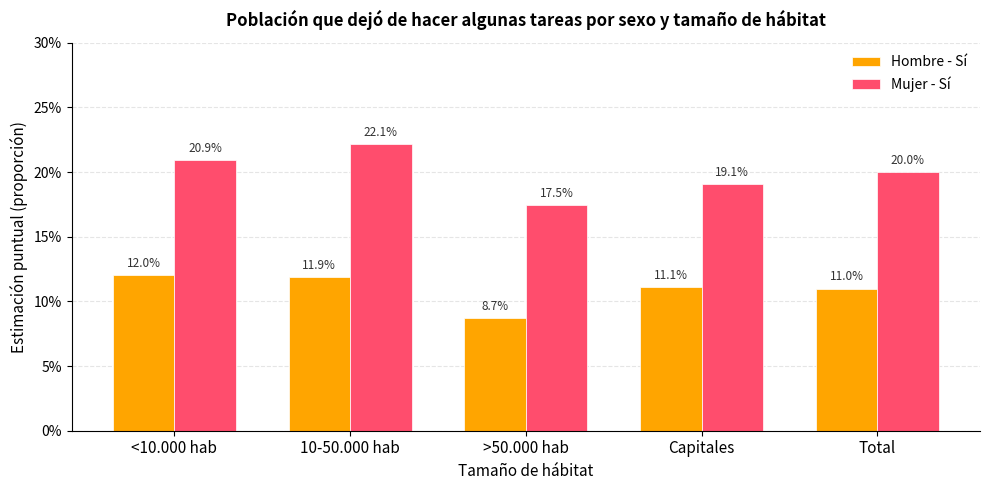

List the labels in order of Mujer - Sí value, smallest first.

>50.000 hab, Capitales, Total, <10.000 hab, 10-50.000 hab